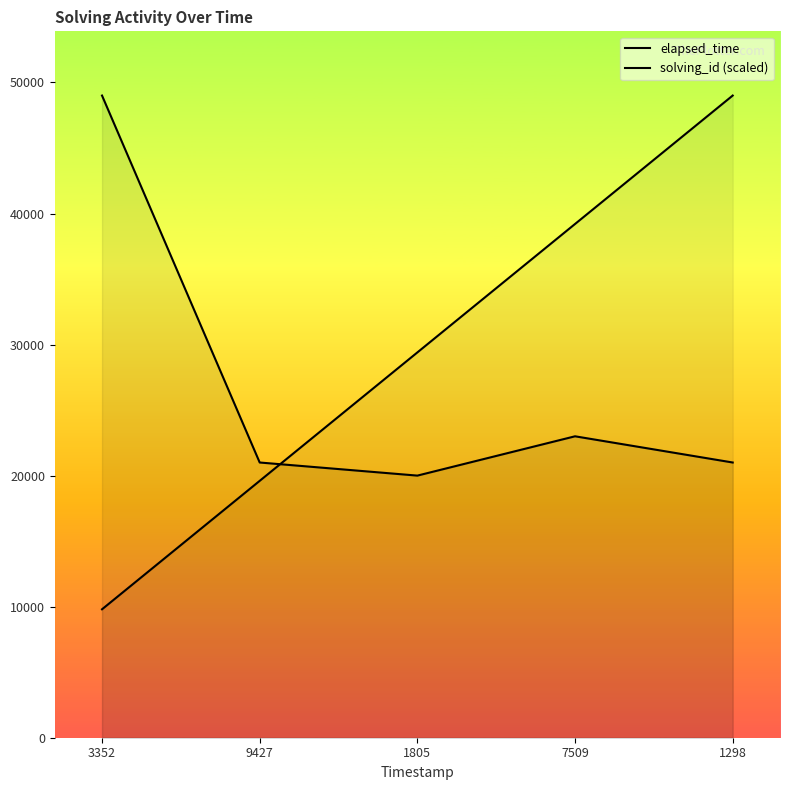

Count the solving_id (scaled) values in the range 19600 to 39200.

3